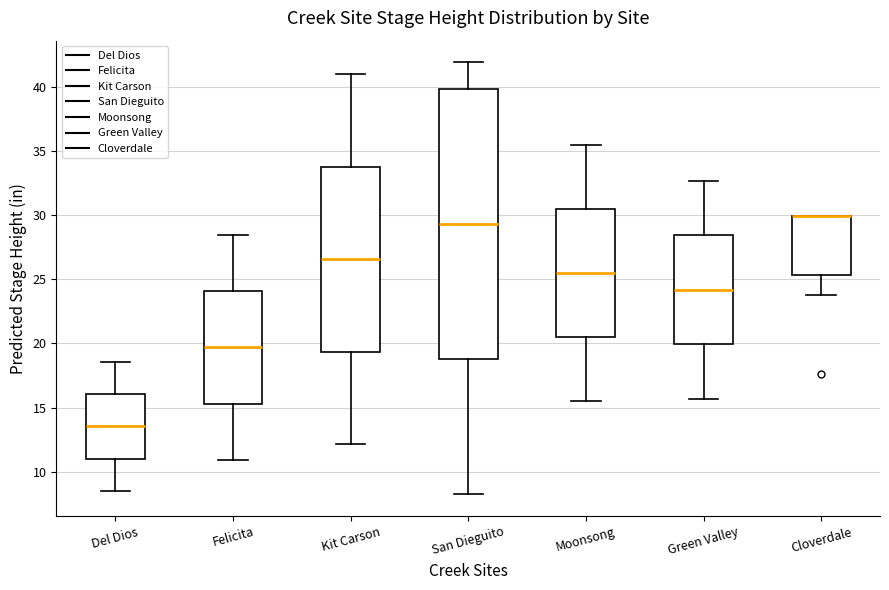

Which box is the tallest, from its lower edge to its upper edge?

San Dieguito